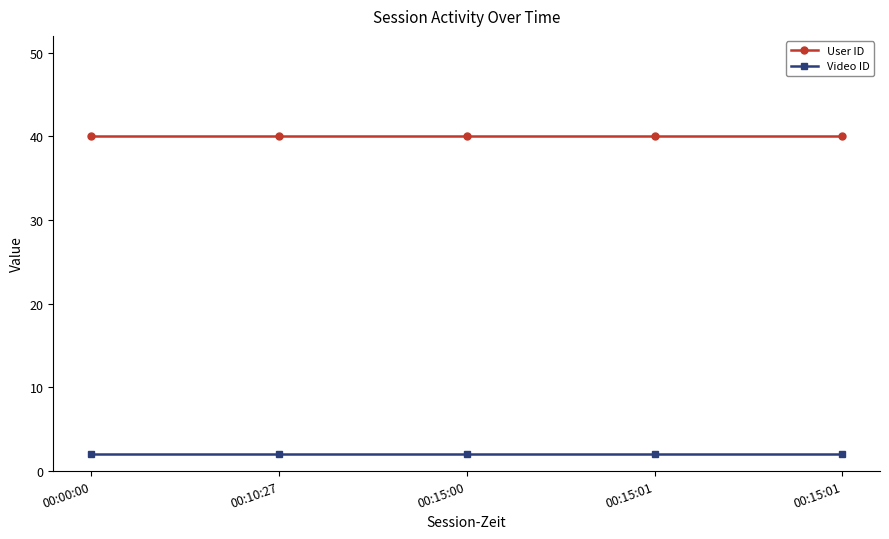

Is it true that User ID equals 40 at 00:15:01?

True